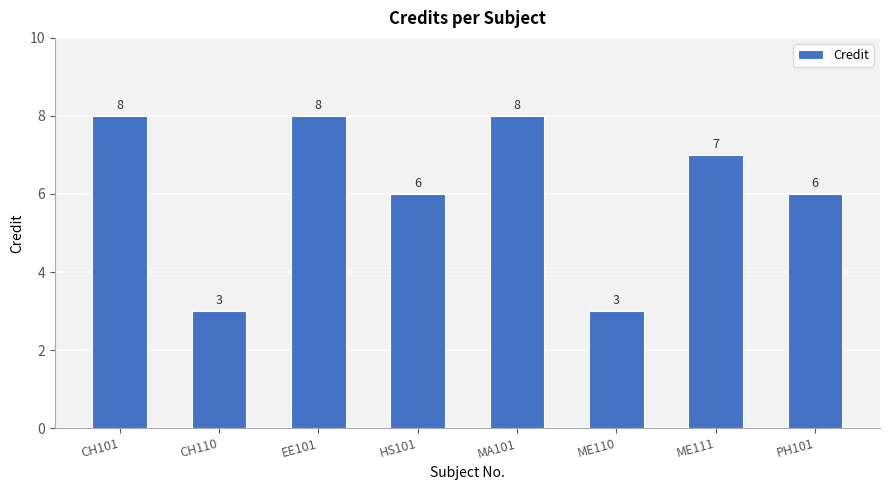

What is the change in value from EE101 to HS101?

-2